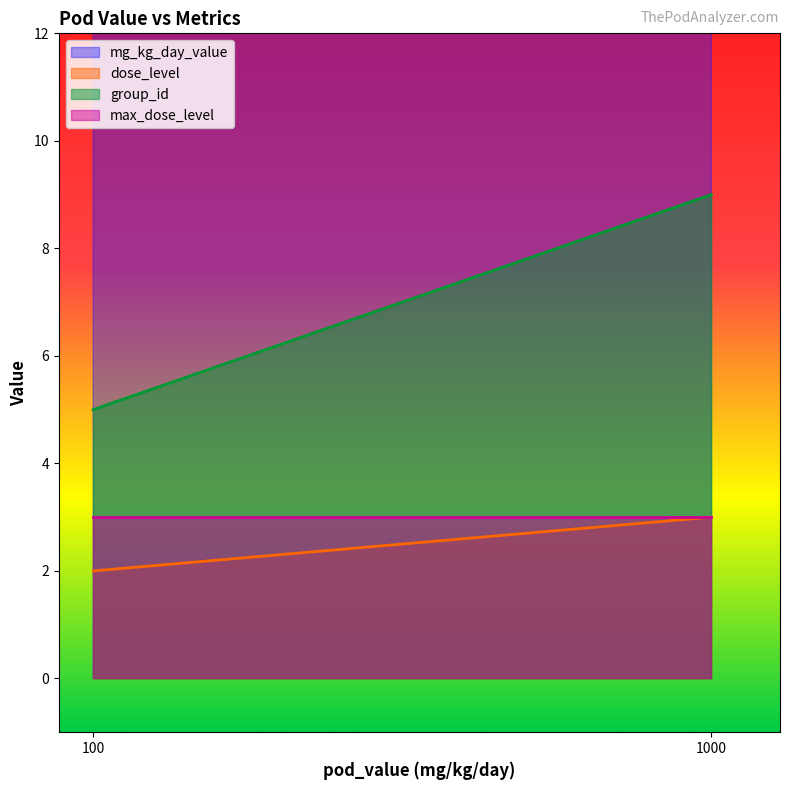

How many lines are shown in the chart?

4